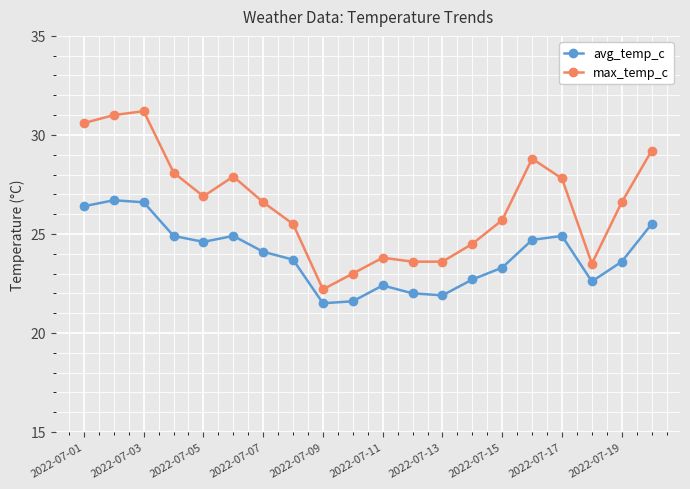

Which series has the largest total across all categories?

max_temp_c